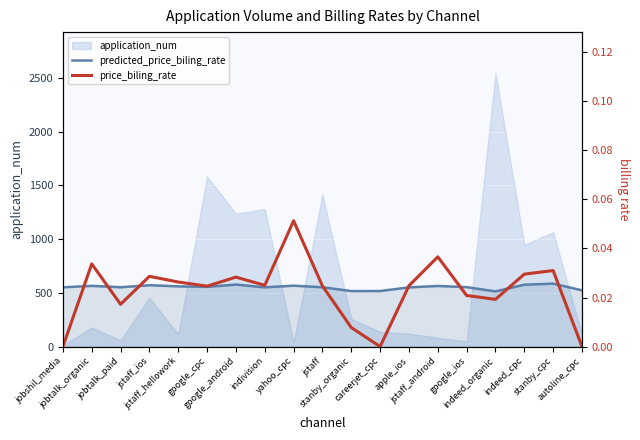

The predicted_price_biling_rate series shows 0.0 at indivision. True or false?

False